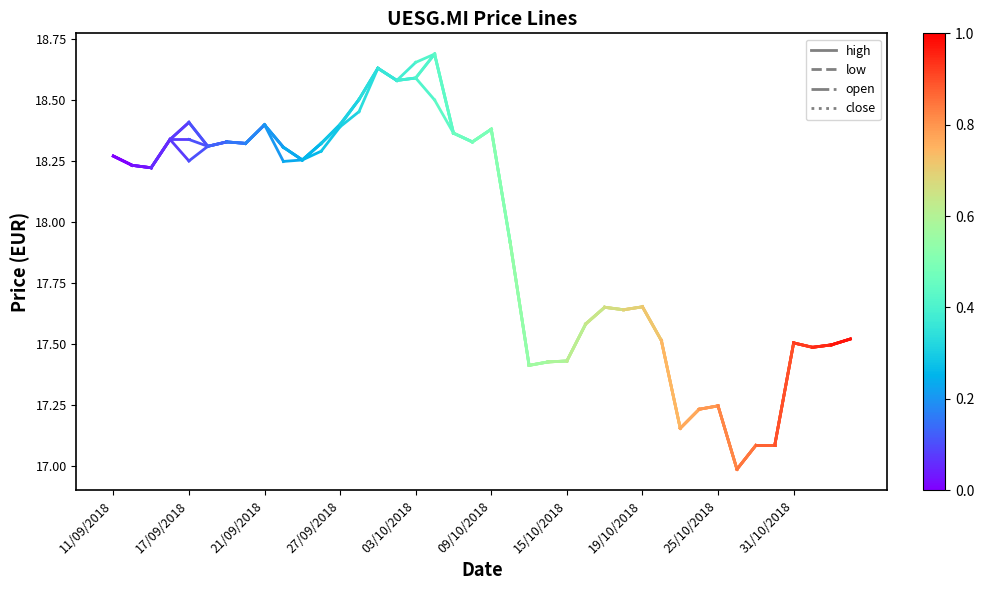

What is the label of the 1st point from the left?

11/09/2018